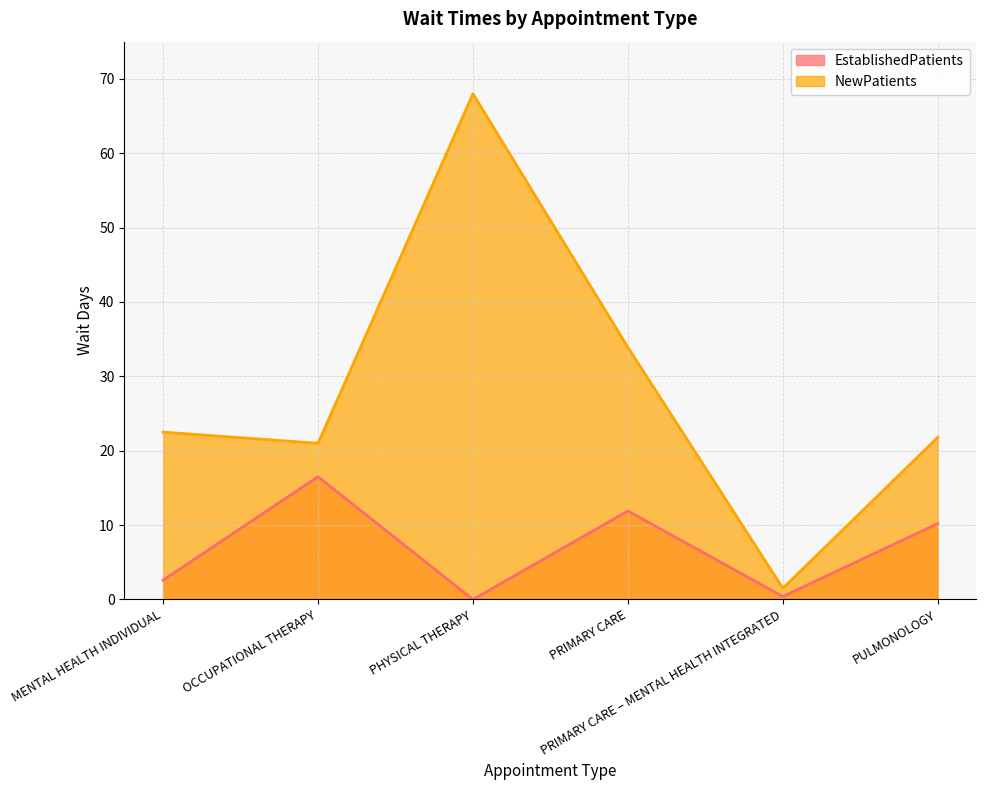

What is the label of the 6th point from the left?

PULMONOLOGY